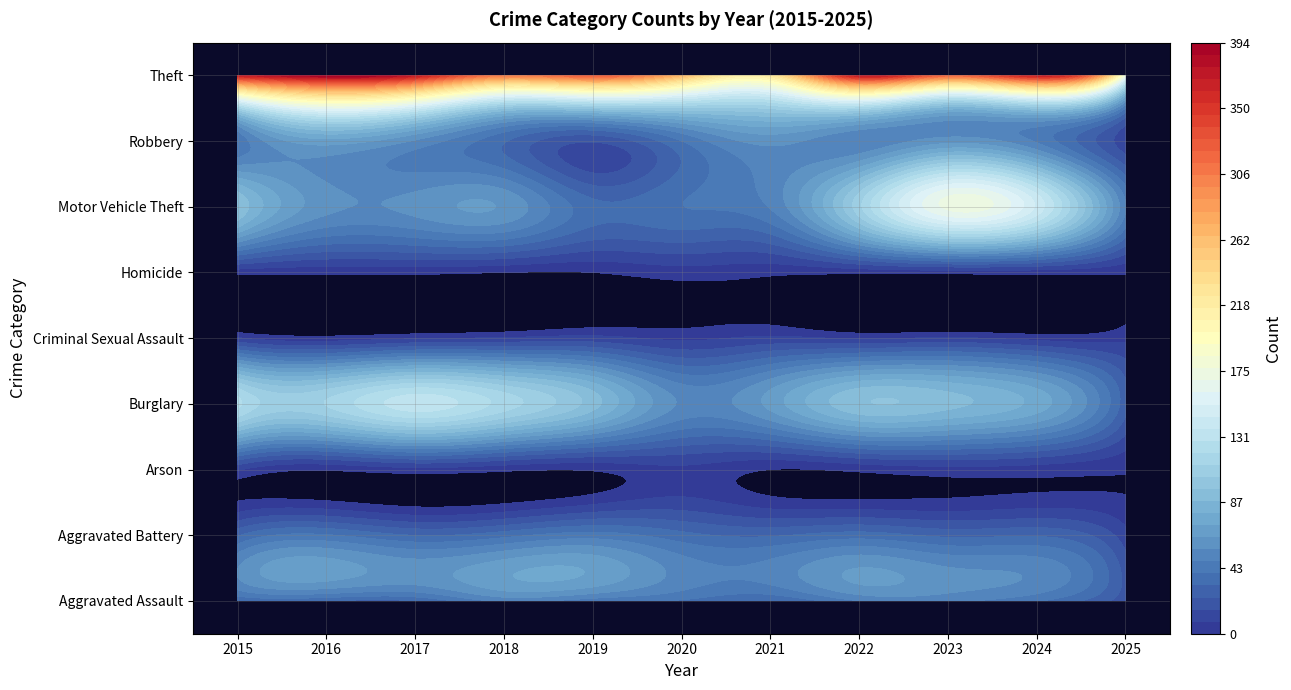

At 0, list the series in order from largest to smallest.

Theft, Burglary, Motor Vehicle Theft, Robbery, Aggravated Assault, Aggravated Battery, Arson, Criminal Sexual Assault, Homicide